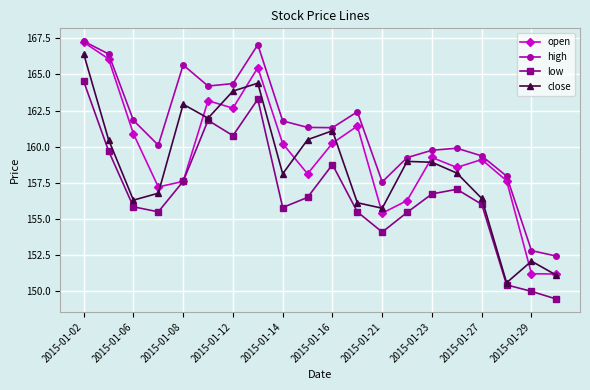

Which series has the largest total across all categories?

high